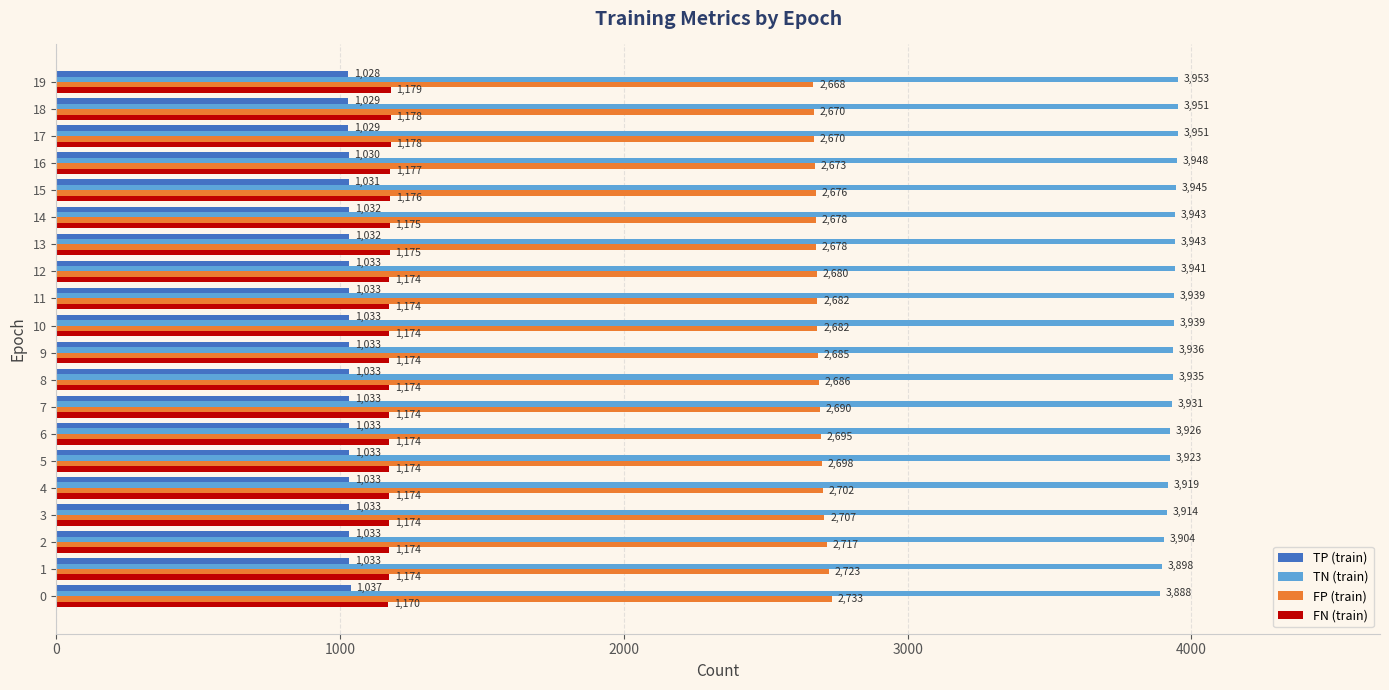

Count the number of categories in the chart.

20